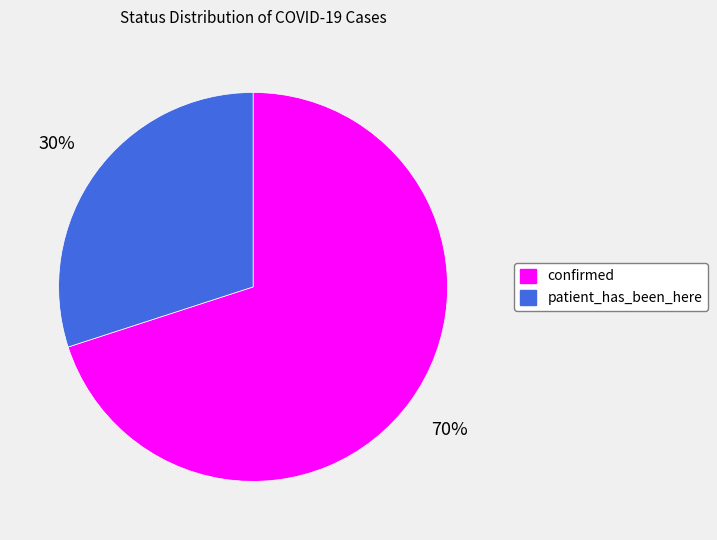

Is patient_has_been_here the majority of the pie?

No